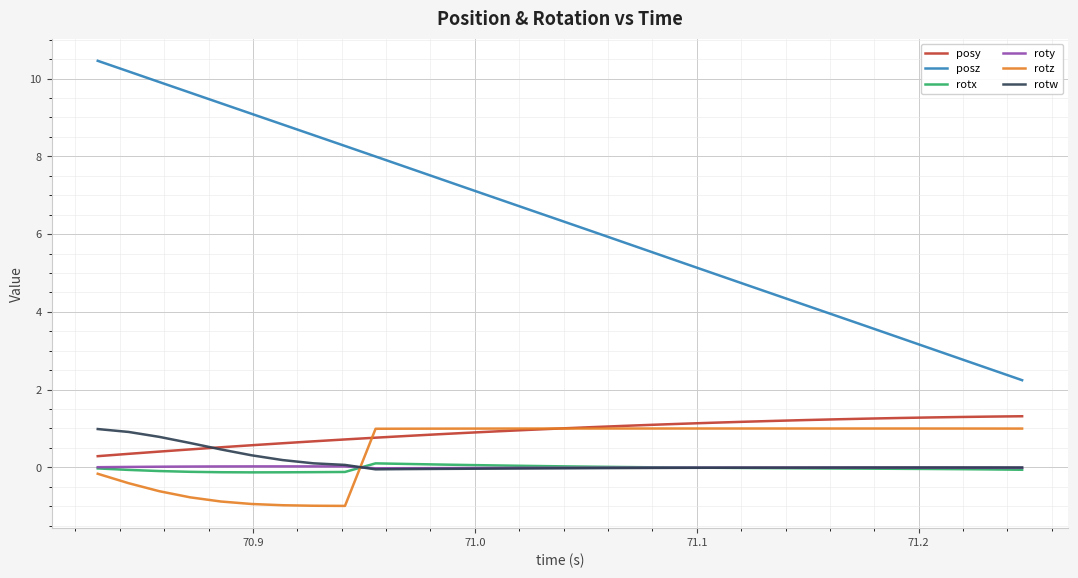

Which series has the largest total across all categories?

posz